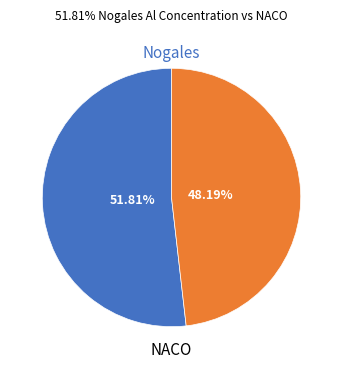

Is there a majority slice in this chart?

Yes